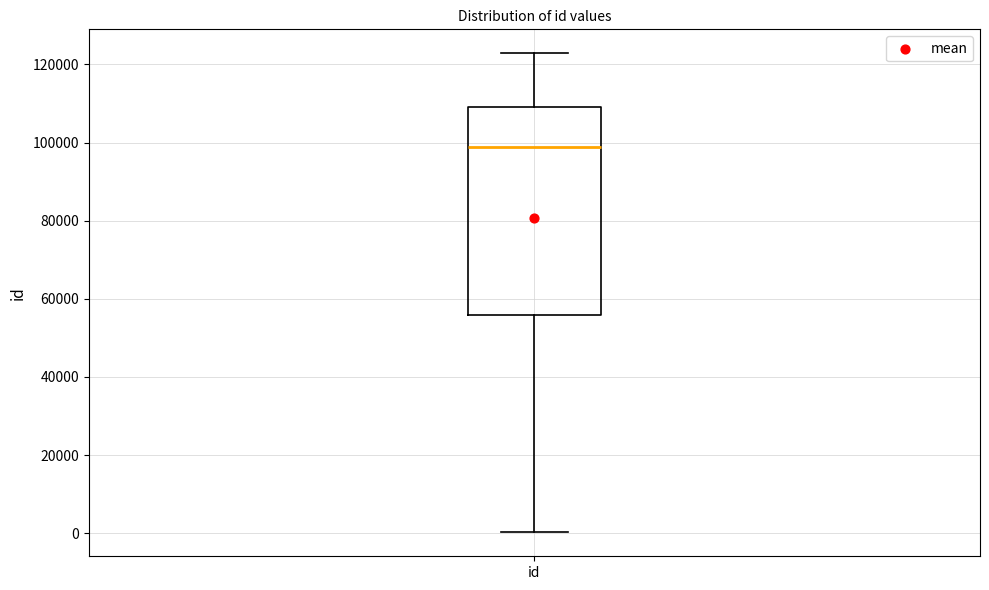

Transcribe this box plot: give where the median line is, the range the box spans, and where the two whiskers end, as read against the y-axis. The values are not printed on the chart, so give them approximately, as read against the axis.

median 98000, box 56000 to 110000, whiskers 0 to 122000